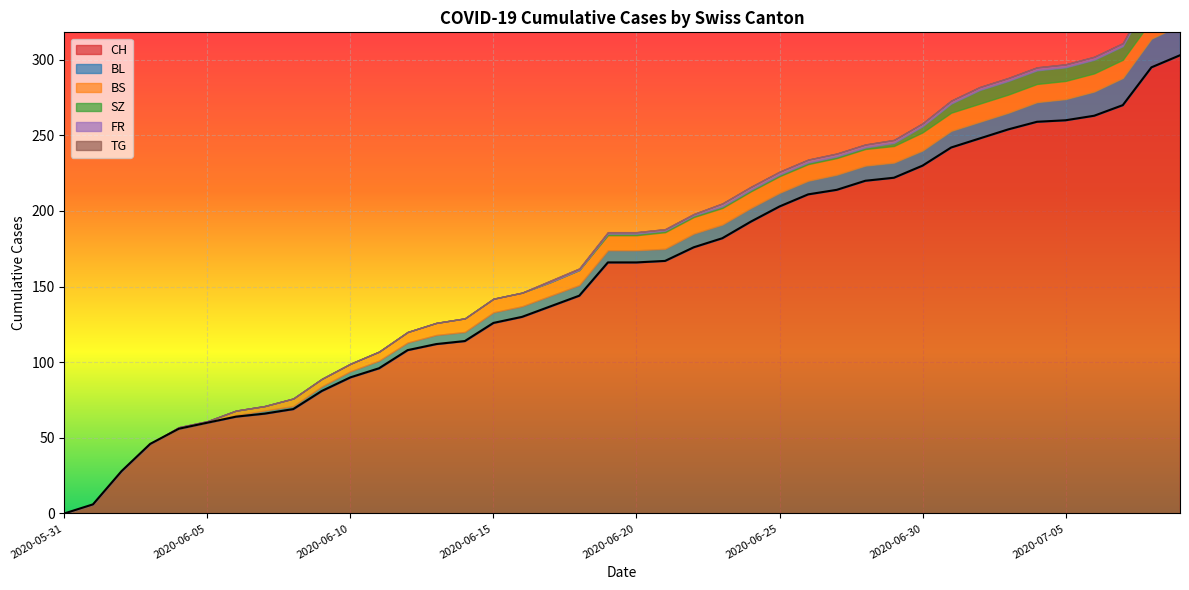

What value does the BL series have at 2020-07-09, to the nearest 10?

20